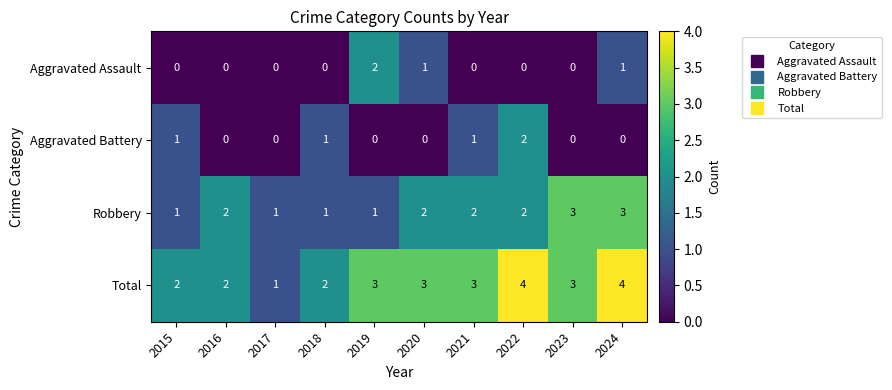

What is the sum of all Robbery values?

18